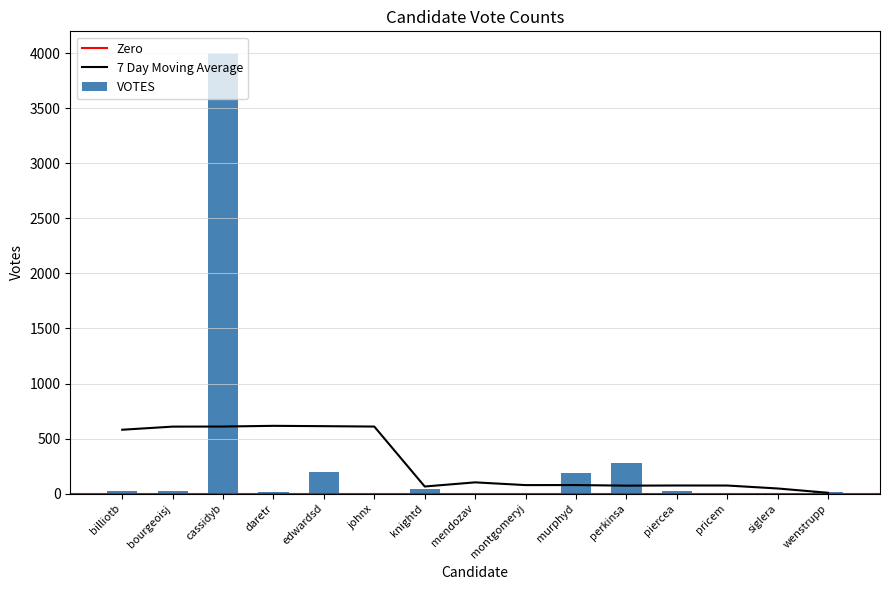

At which category does the chart reach its minimum across all series?

montgomeryj